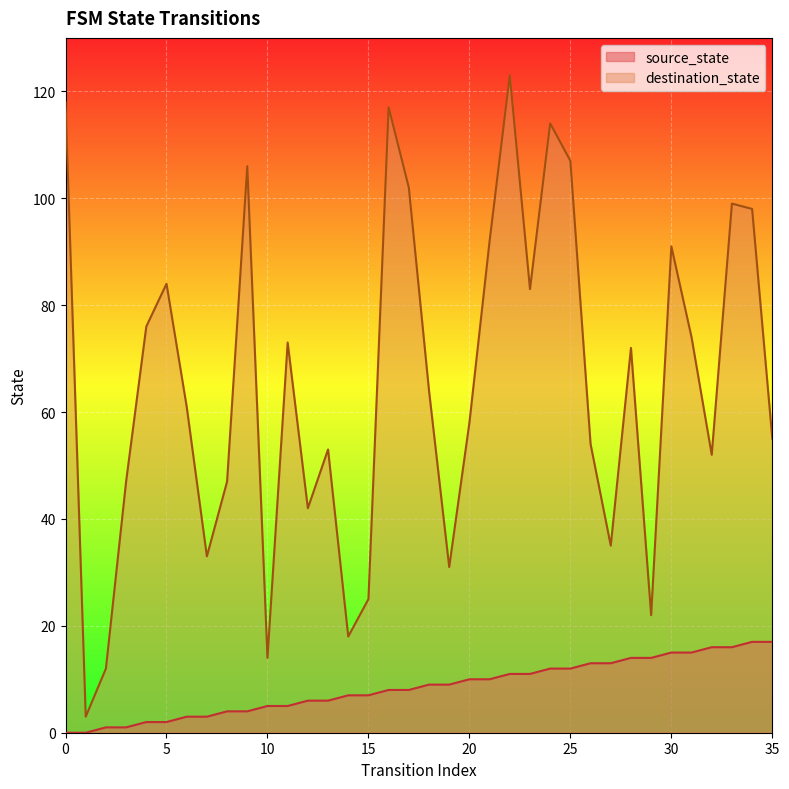

Which series changed the most between 20 and 21?

destination_state